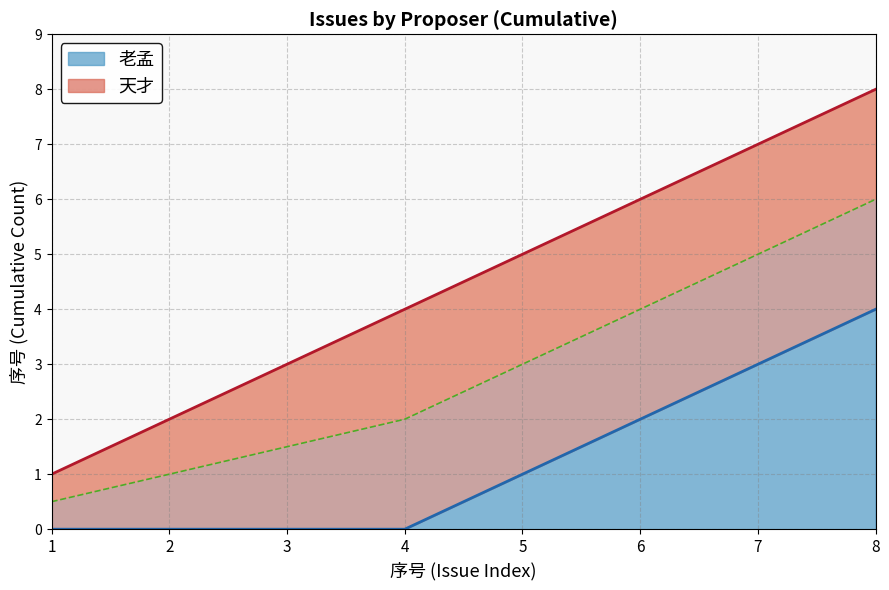

Which series changed the most between 1 and 2?

天才